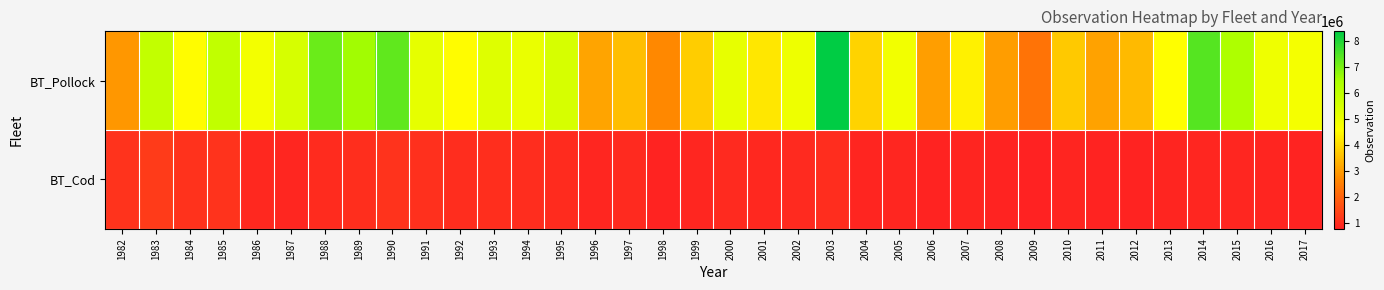

Which series has the largest total across all categories?

BT_Pollock